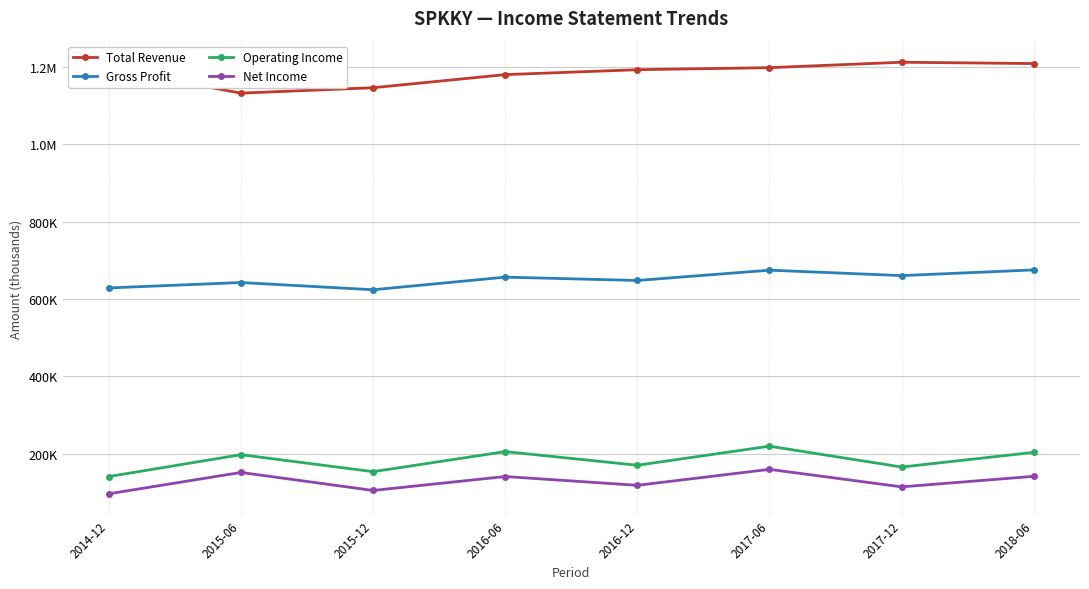

Where does the Net Income series first go above 141100?

2015-06